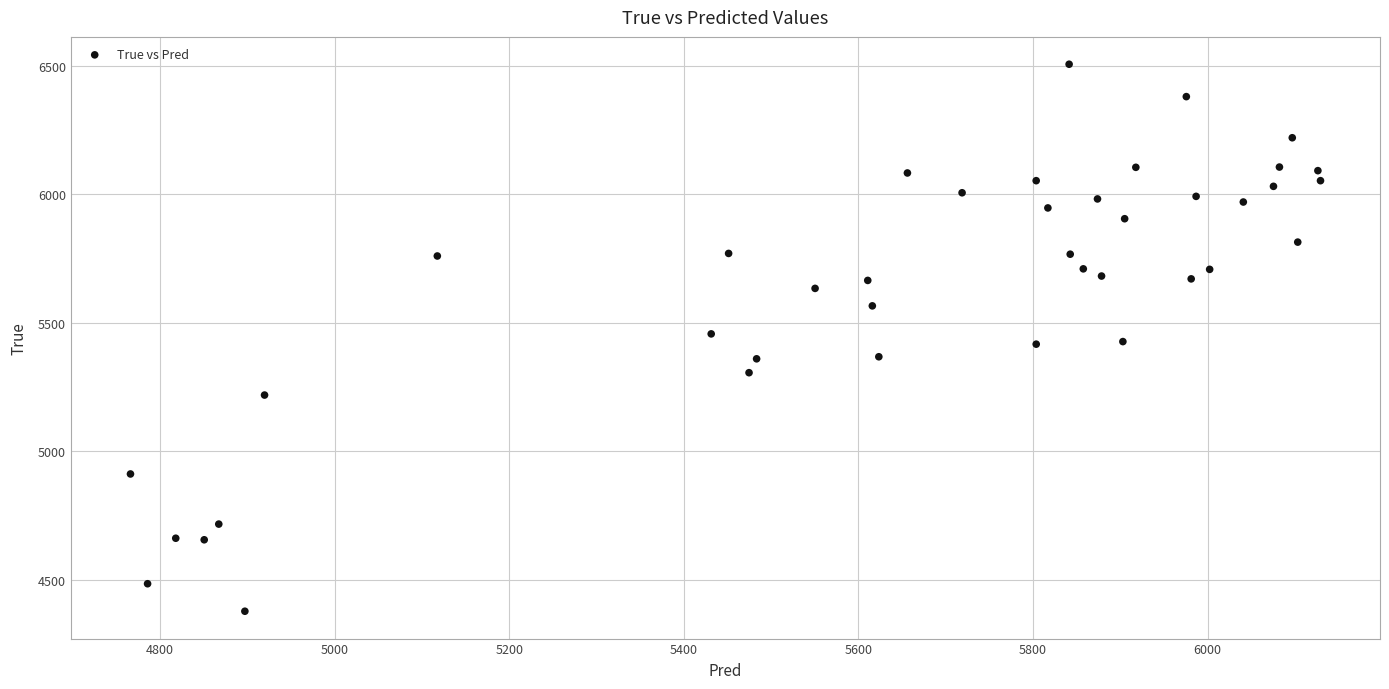

What is the range of Y values (max minus min)?

2128